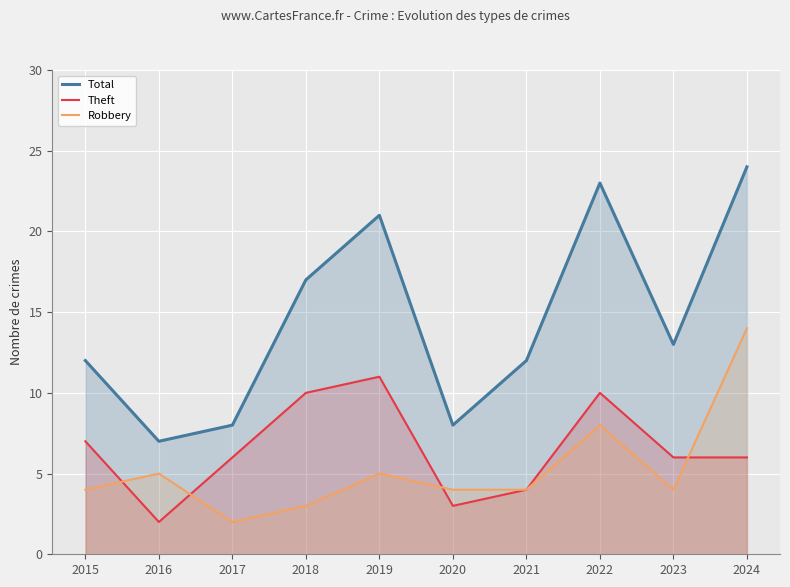

Rank the categories by Robbery value from highest to lowest.

2024, 2022, 2016, 2019, 2015, 2020, 2021, 2023, 2018, 2017